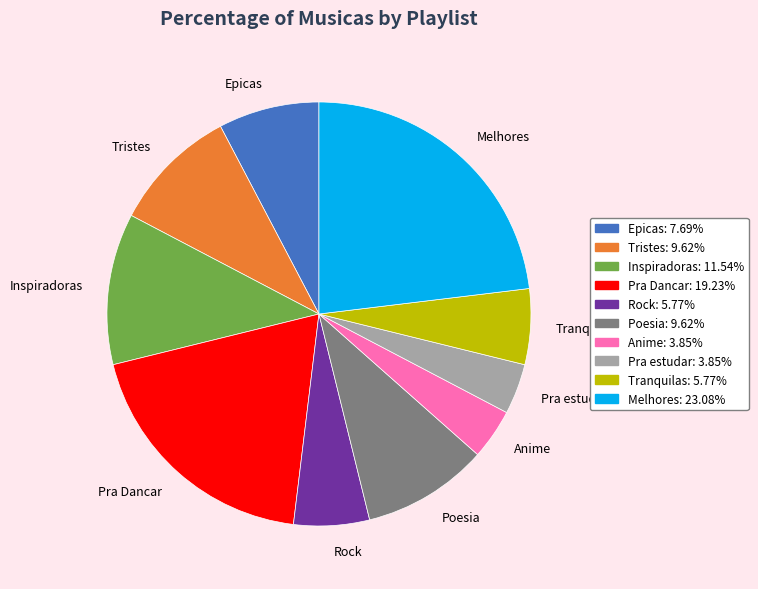

Which category has the biggest portion of the pie?

Melhores